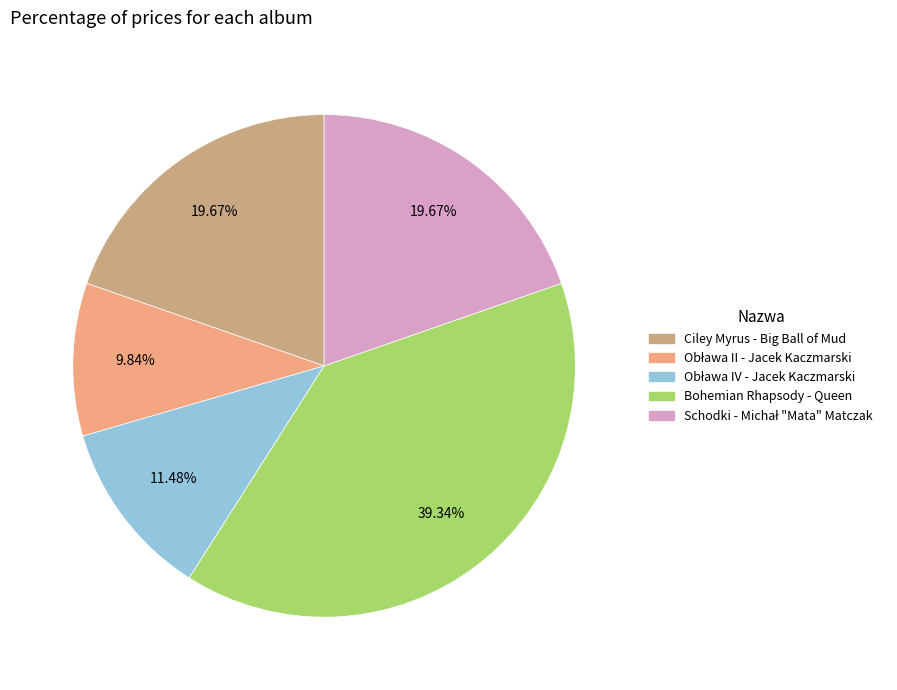

How much of the chart is everything except Bohemian Rhapsody - Queen?

60.7%